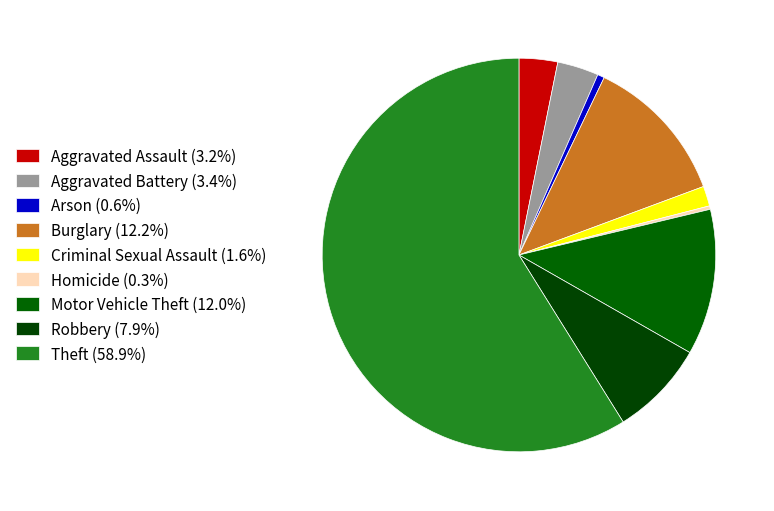

What is the largest slice in the pie chart?

Theft